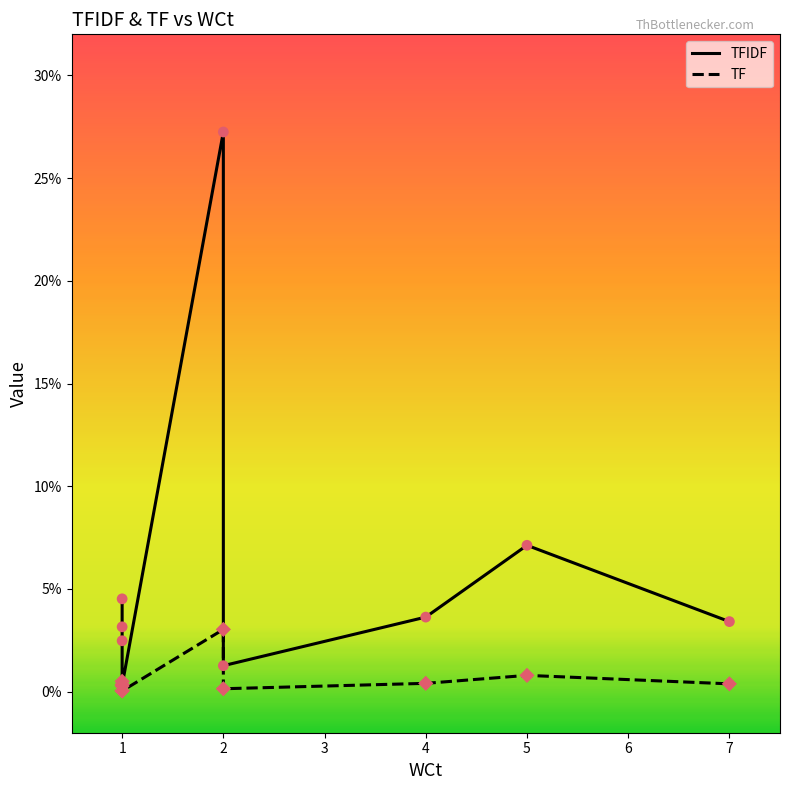

Which series reaches the maximum Y coordinate?

TFIDF